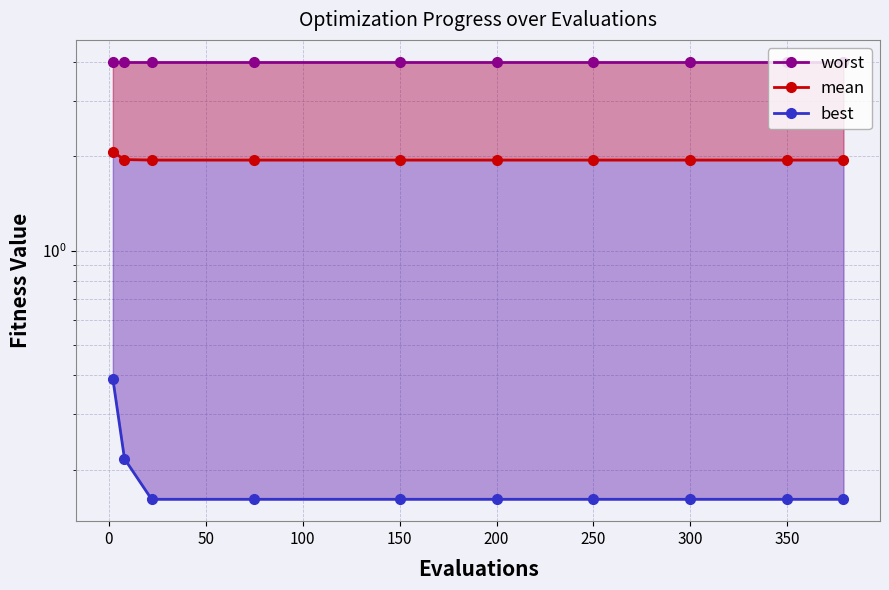

Reading left to right, transcribe all the data shown in this chart.

worst: 4.0	4.0	4.0	4.0	4.0	4.0	4.0	4.0	4.0	4.0
mean: 2.1	2.0	1.9	1.9	1.9	1.9	1.9	1.9	1.9	1.9
best: 0.4	0.2	0.2	0.2	0.2	0.2	0.2	0.2	0.2	0.2